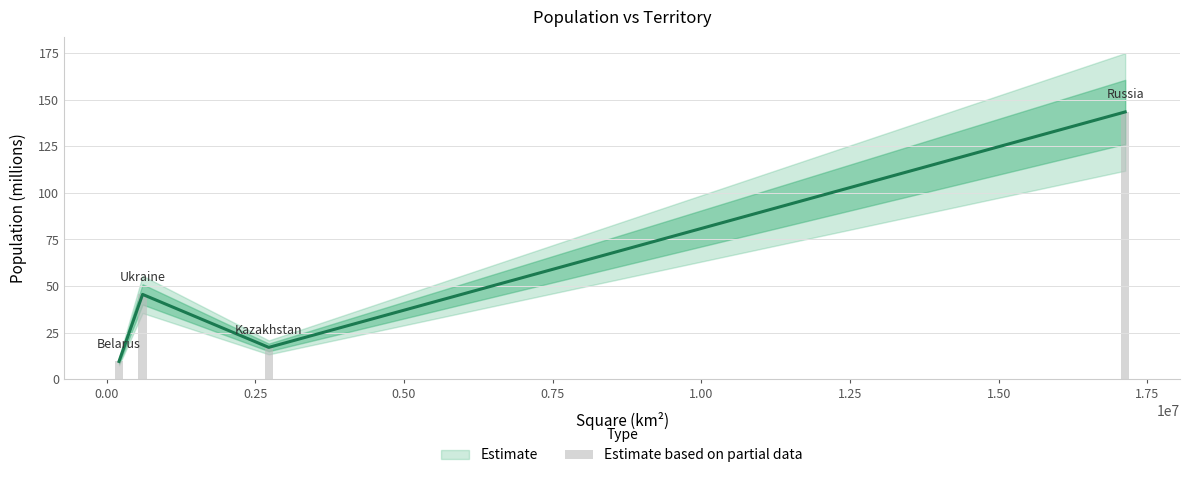

How many bars are there in total?

4